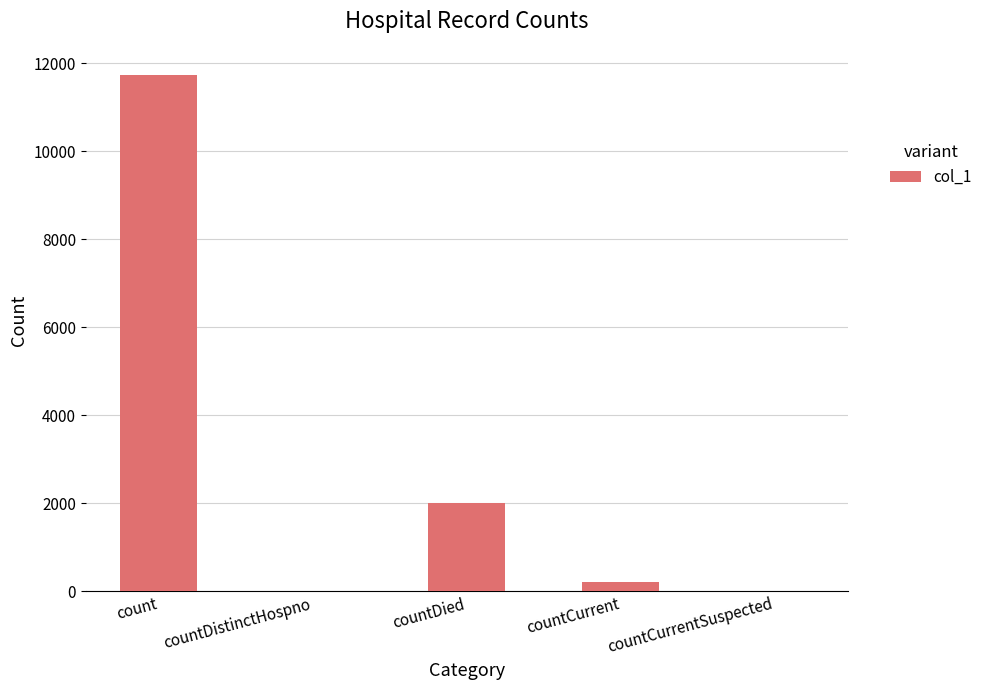

Are the bars horizontal?

No